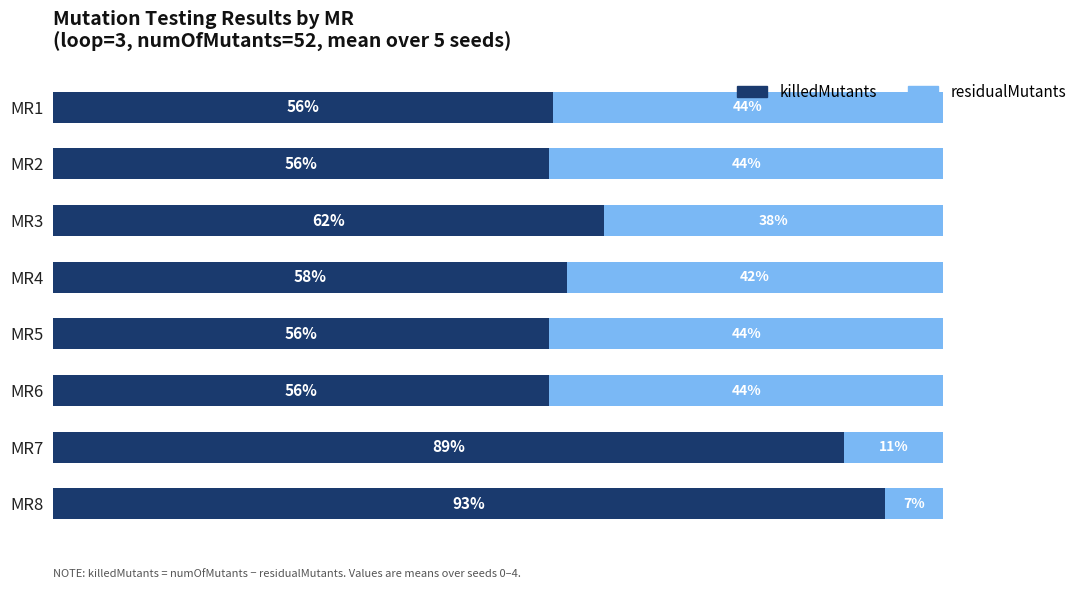

Which series has the largest range (max minus min)?

killedMutants